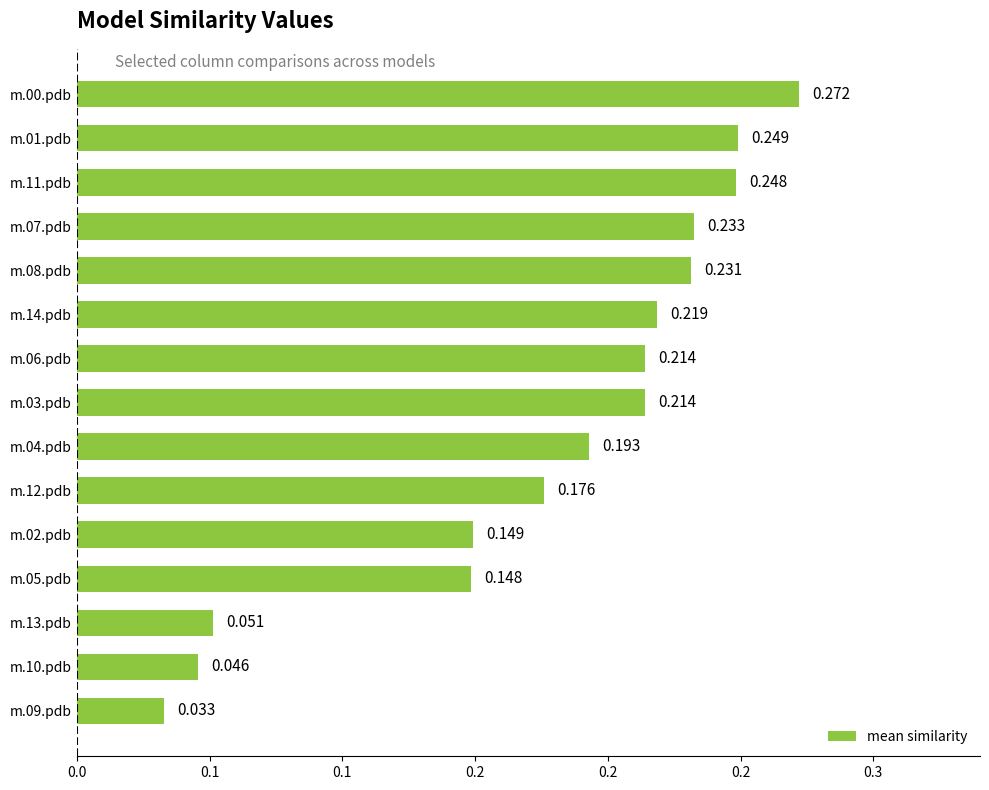

How many values are between 0 and 1?

15